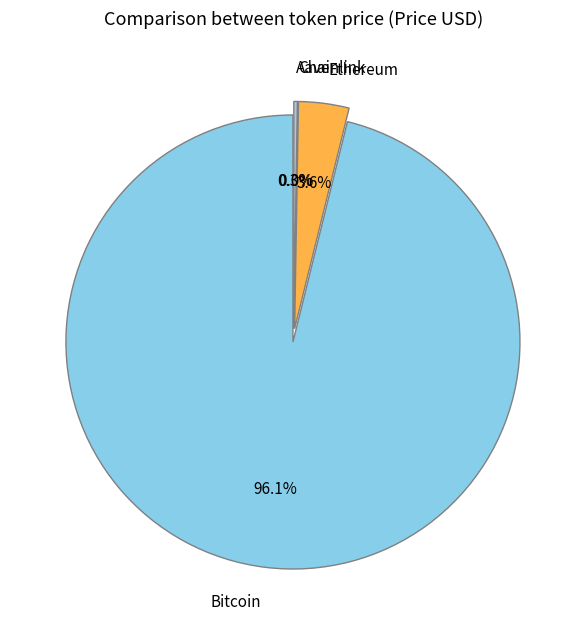

Is there any slice that represents more than half of the pie?

Yes